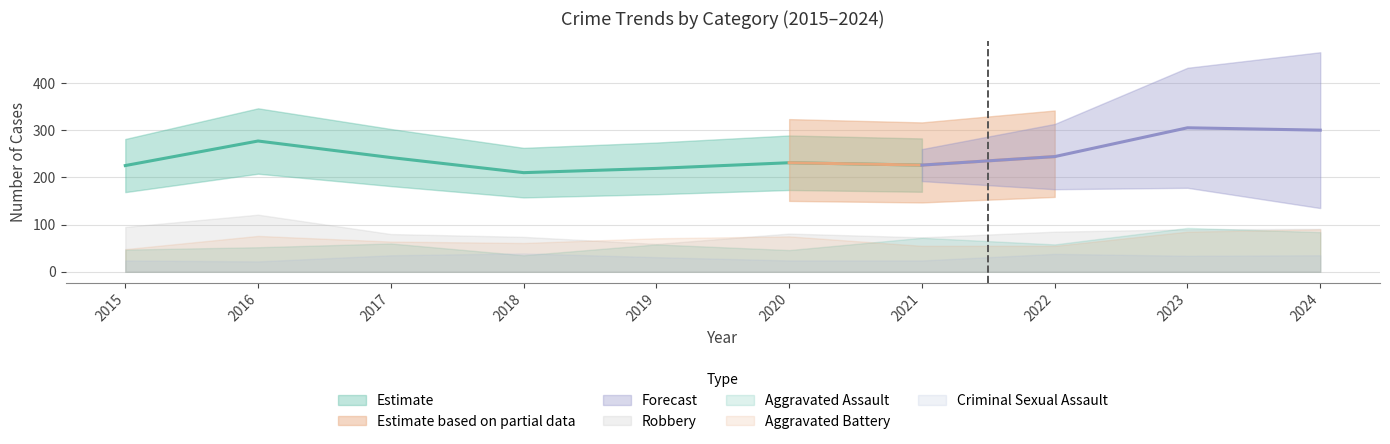

How many values in the Aggravated Battery series exceed 71?

4